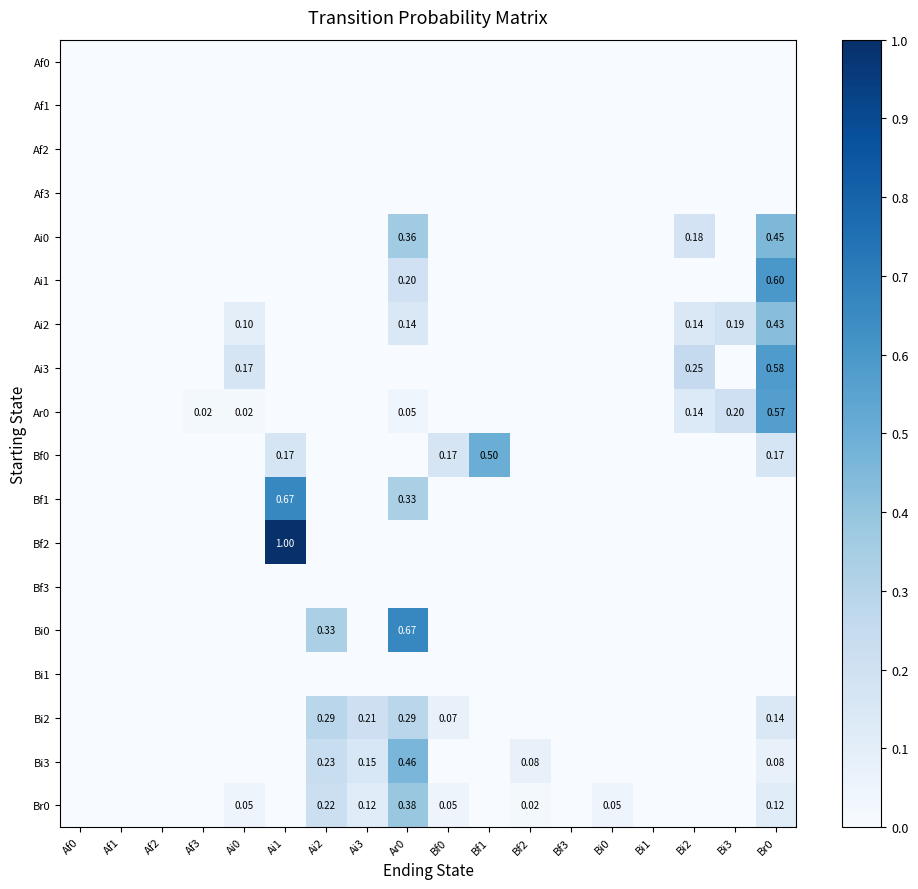

Count the number of categories in the chart.

18